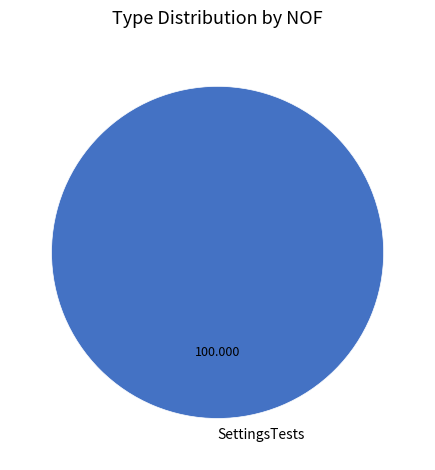

How many slices are in this pie chart?

1